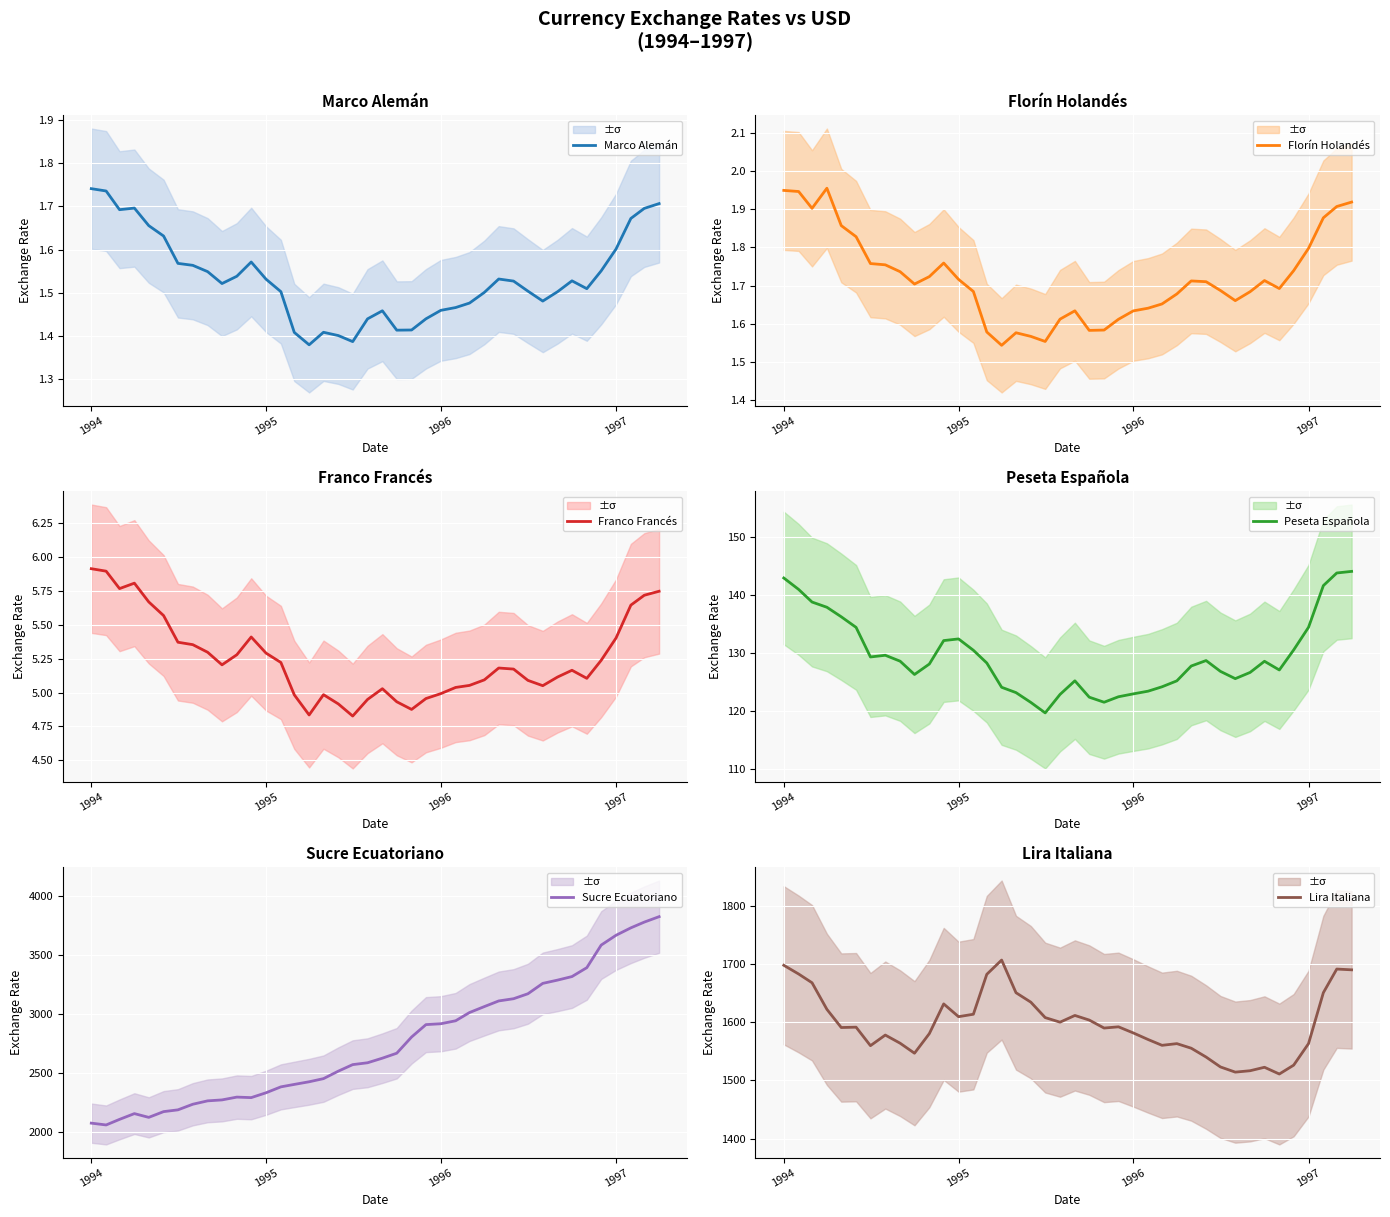

Which series has the largest total across all categories?

Sucre Ecuatoriano